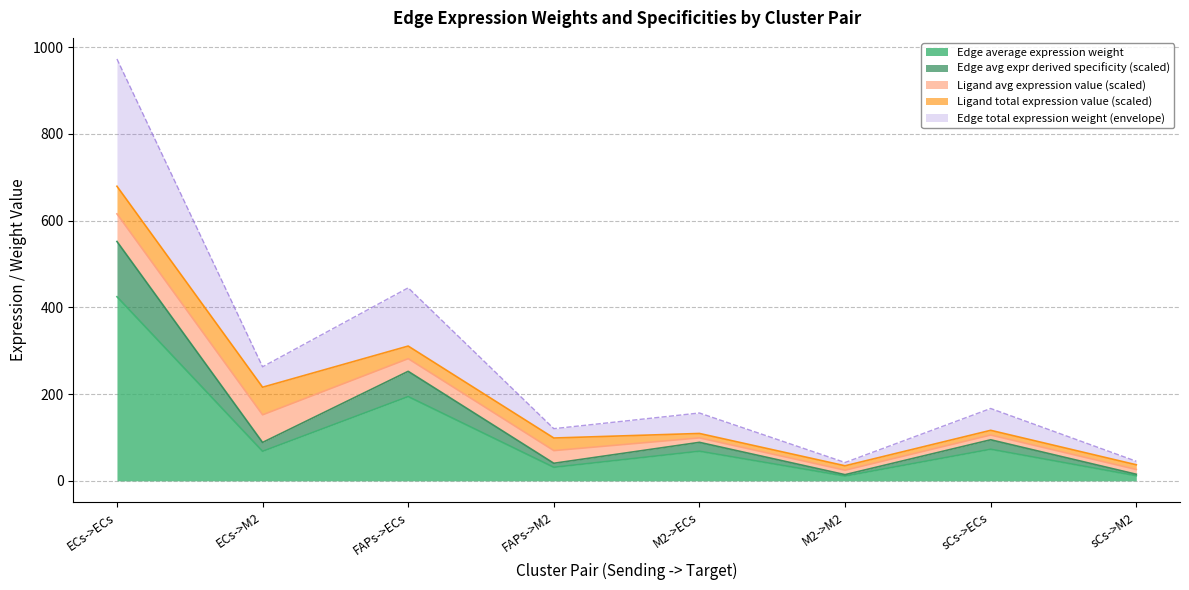

At how many categories does at least one series exceed 509?

1